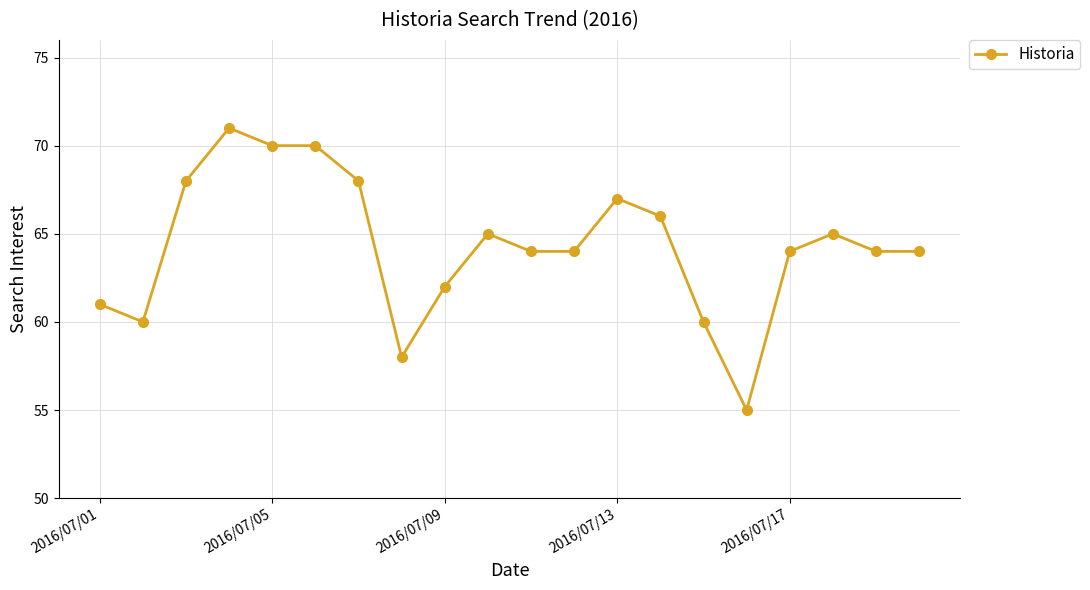

What is the value of the 2nd point from the left?

60